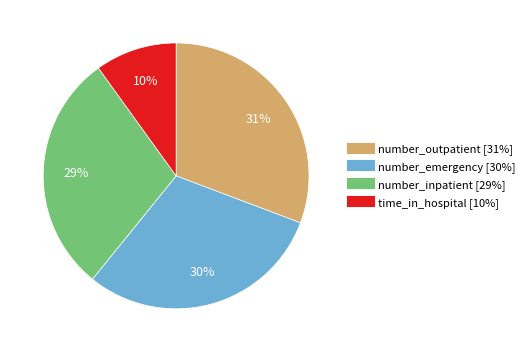

Does any single category account for the majority?

No